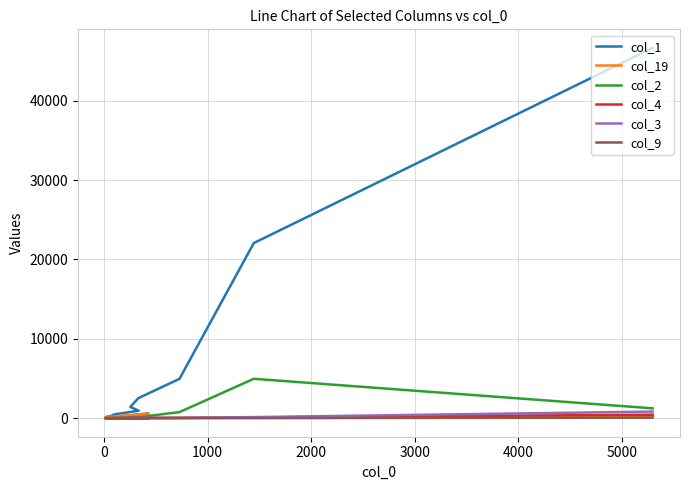

Does the chart display data point markers on the line(s)?

No